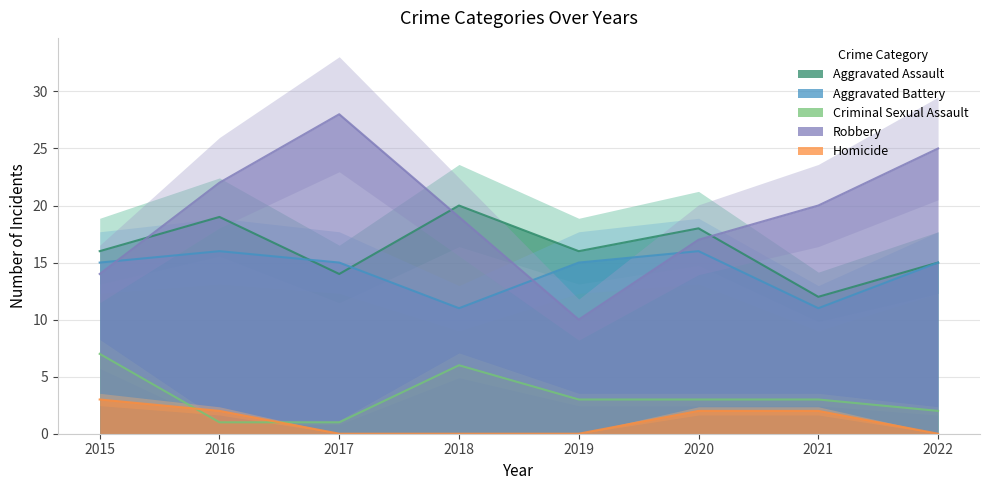

The value of Criminal Sexual Assault at 2017 is 1. True or false?

True